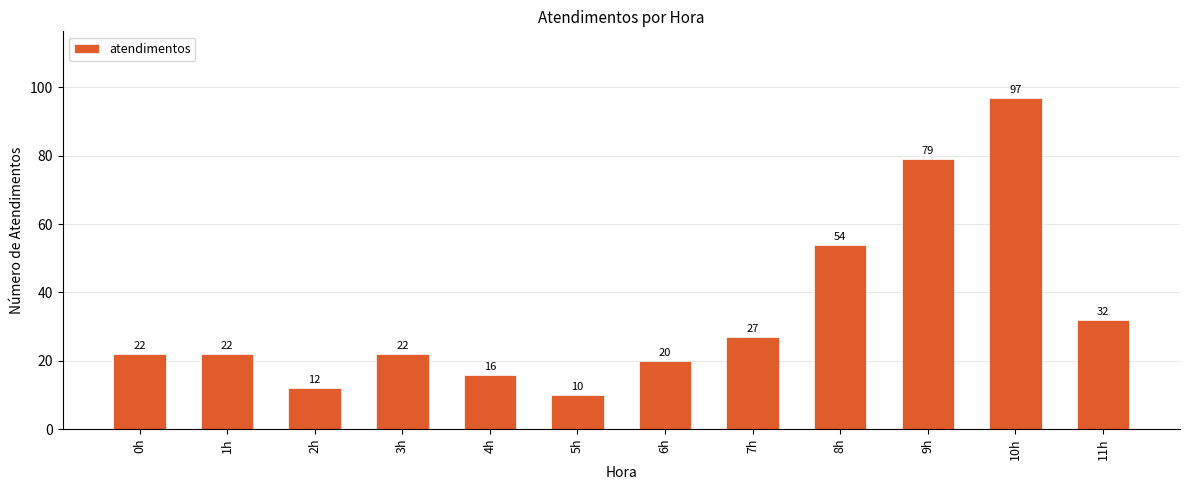

Reading left to right, what are all the values shown in this chart?

22	22	12	22	16	10	20	27	54	79	97	32